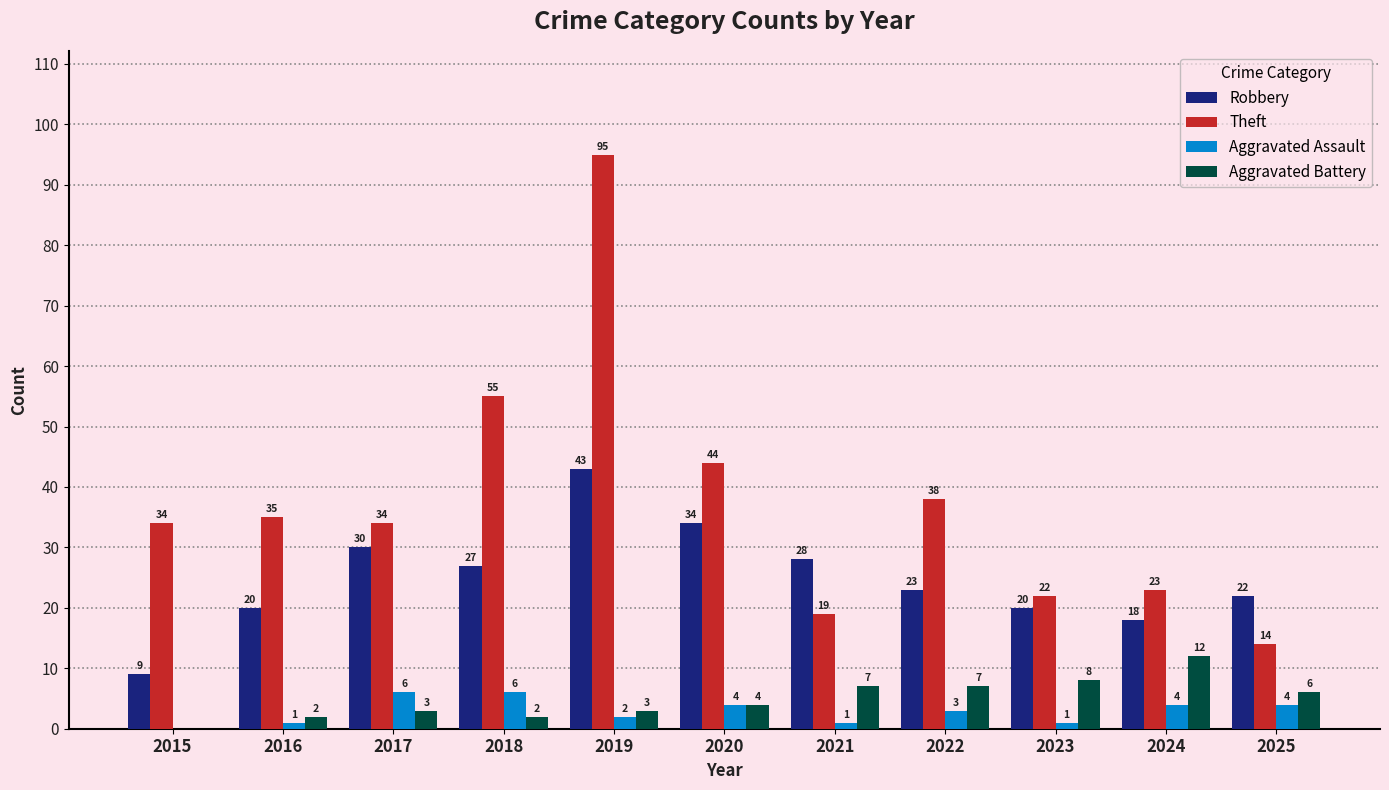

What is the total value across all series at 2019?

143